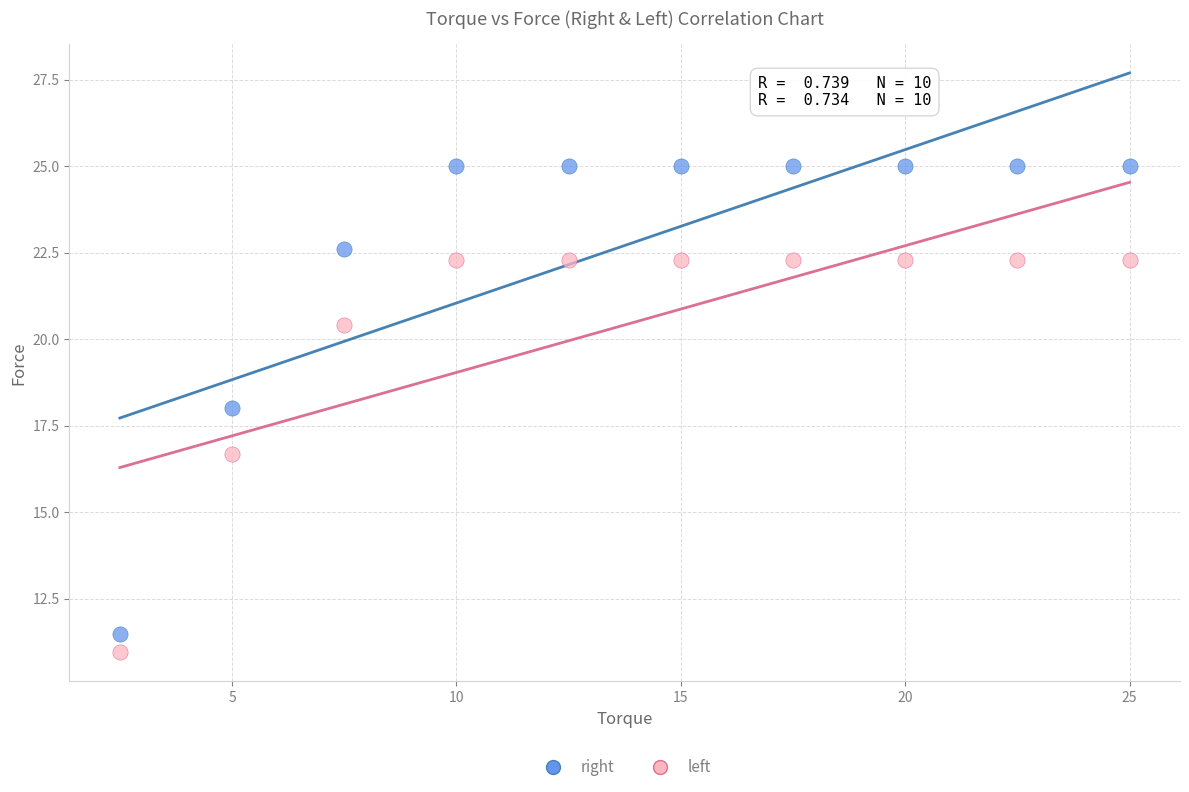

What is the X range (max minus min) for the scatter plot?

22.5